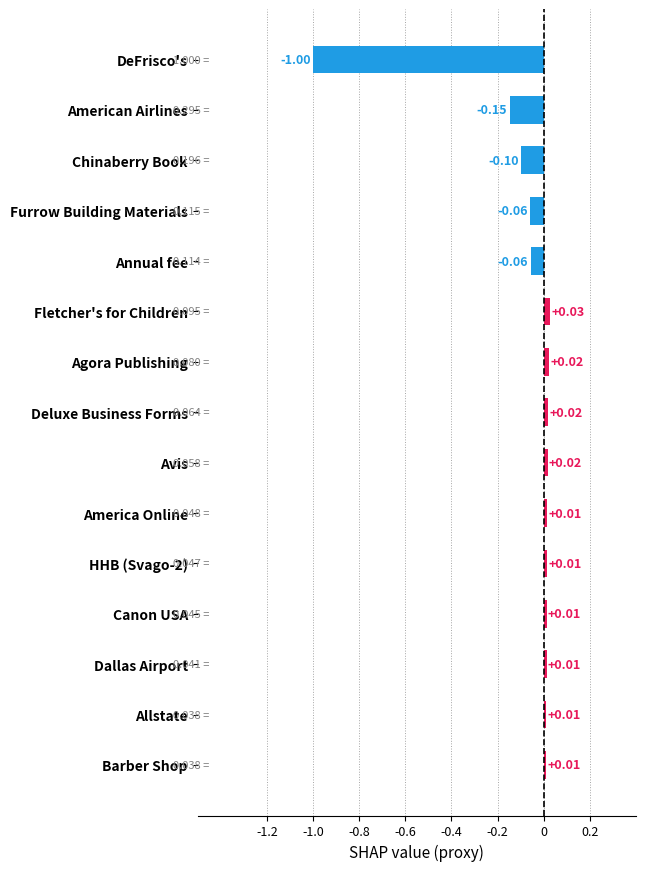

What is the label of the 2nd bar from the top?

American Airlines